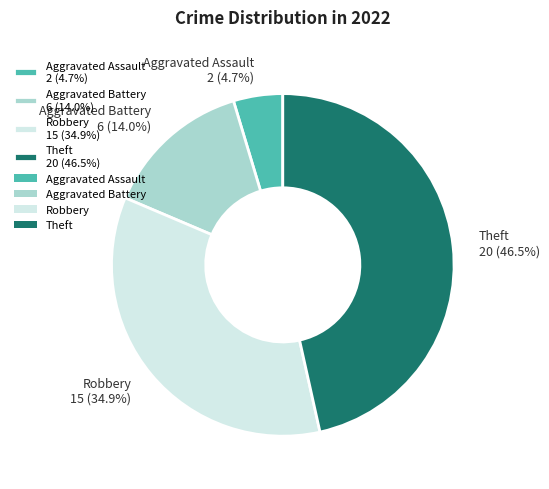

Rank the categories by value from lowest to highest.

Aggravated Assault, Aggravated Battery, Robbery, Theft